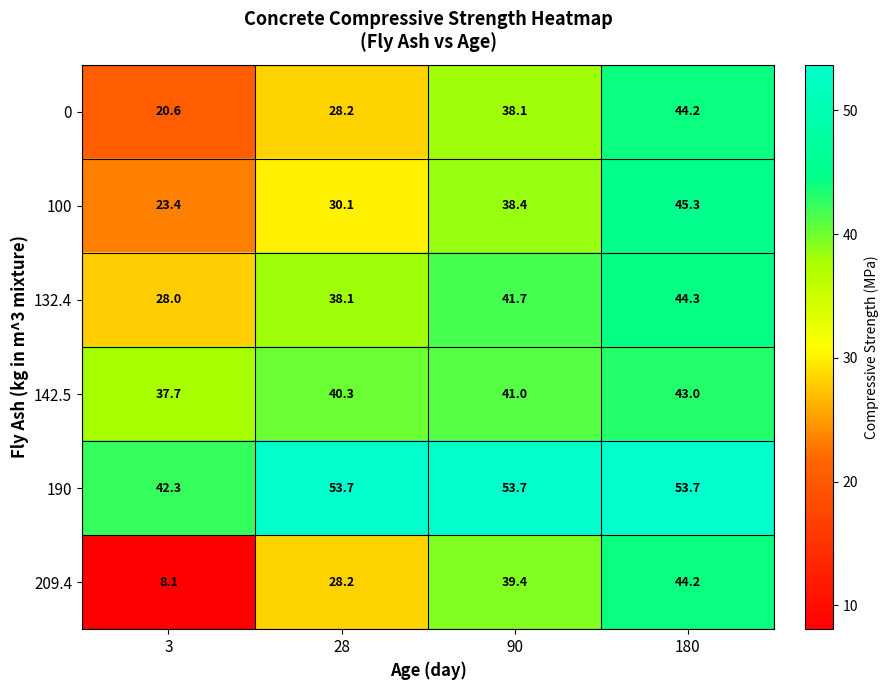

Reading left to right, list all the values displayed in this chart.

0: 3=20.6	28=28.2	90=38.1	180=44.2
100: 3=23.4	28=30.1	90=38.4	180=45.3
132.4: 3=28.0	28=38.1	90=41.7	180=44.3
142.5: 3=37.7	28=40.3	90=41.0	180=43.0
190: 3=42.3	28=53.7	90=53.7	180=53.7
209.4: 3=8.1	28=28.2	90=39.4	180=44.2